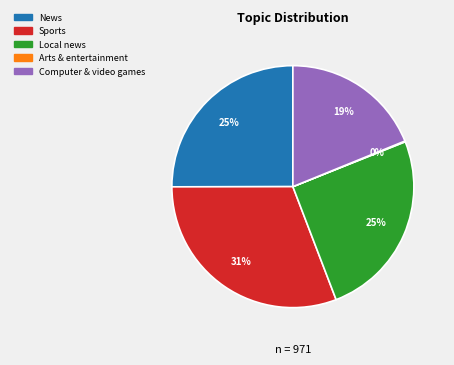

Which slice is the largest?

Sports